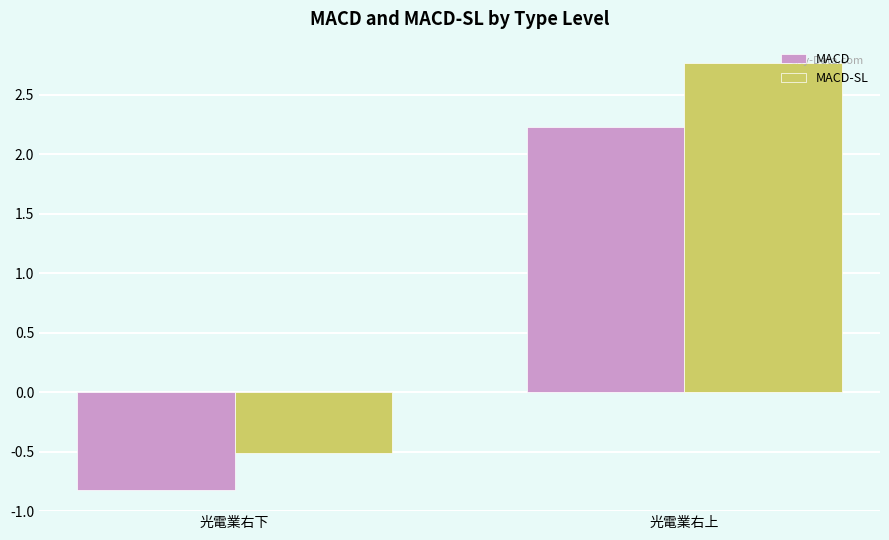

Reading left to right, what are all the values shown in this chart?

MACD: 光電業右下=-0.8	光電業右上=2.2
MACD-SL: 光電業右下=-0.5	光電業右上=2.8